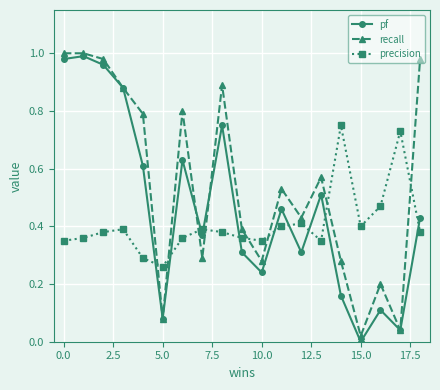

How many lines are shown in the chart?

3